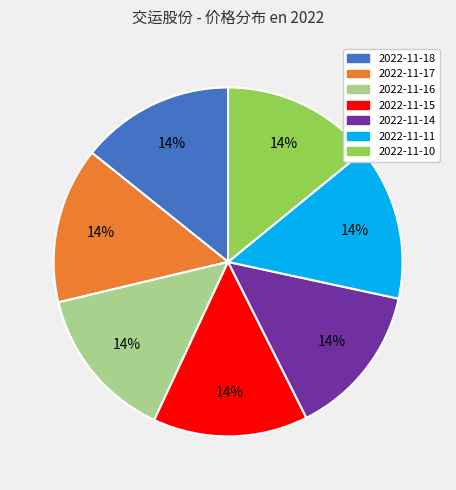

Is it true that 2022-11-14 is 26% of the pie?

False